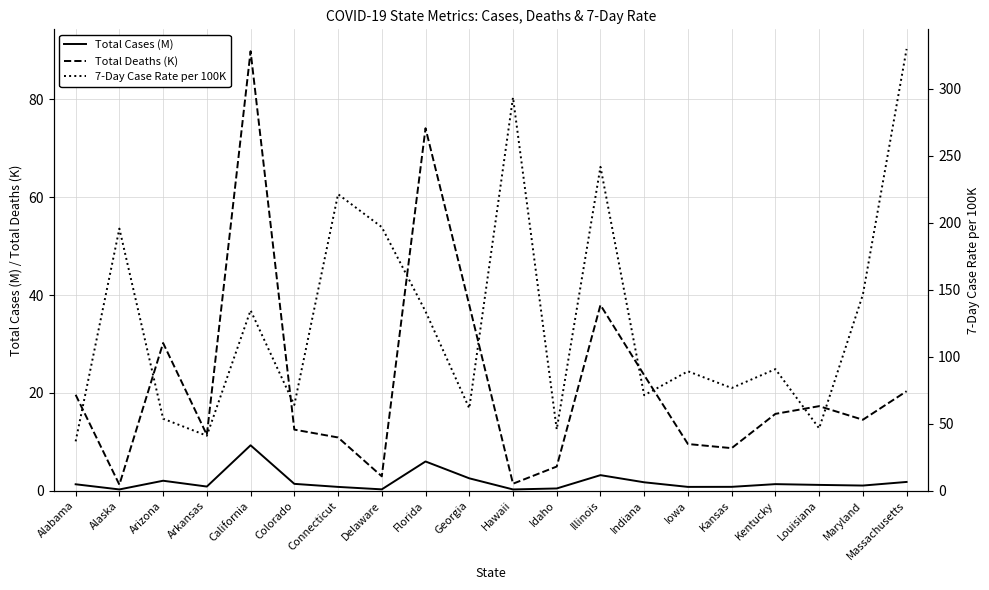

In 7-Day Case Rate per 100K, how many points are higher than both neighbors (excluding endpoints)?

7